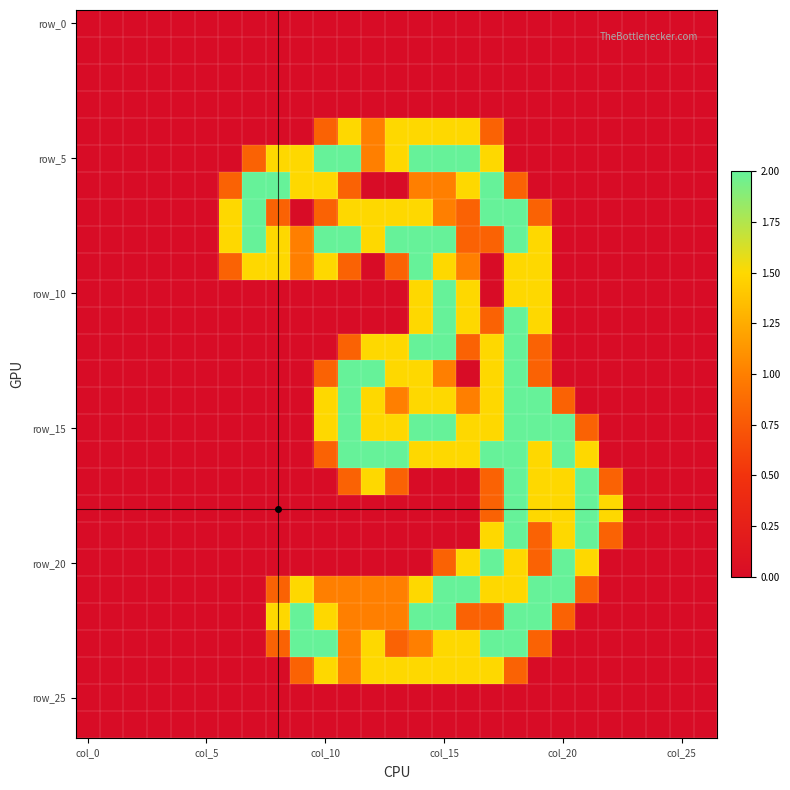

At how many categories does at least one series exceed 1?

17